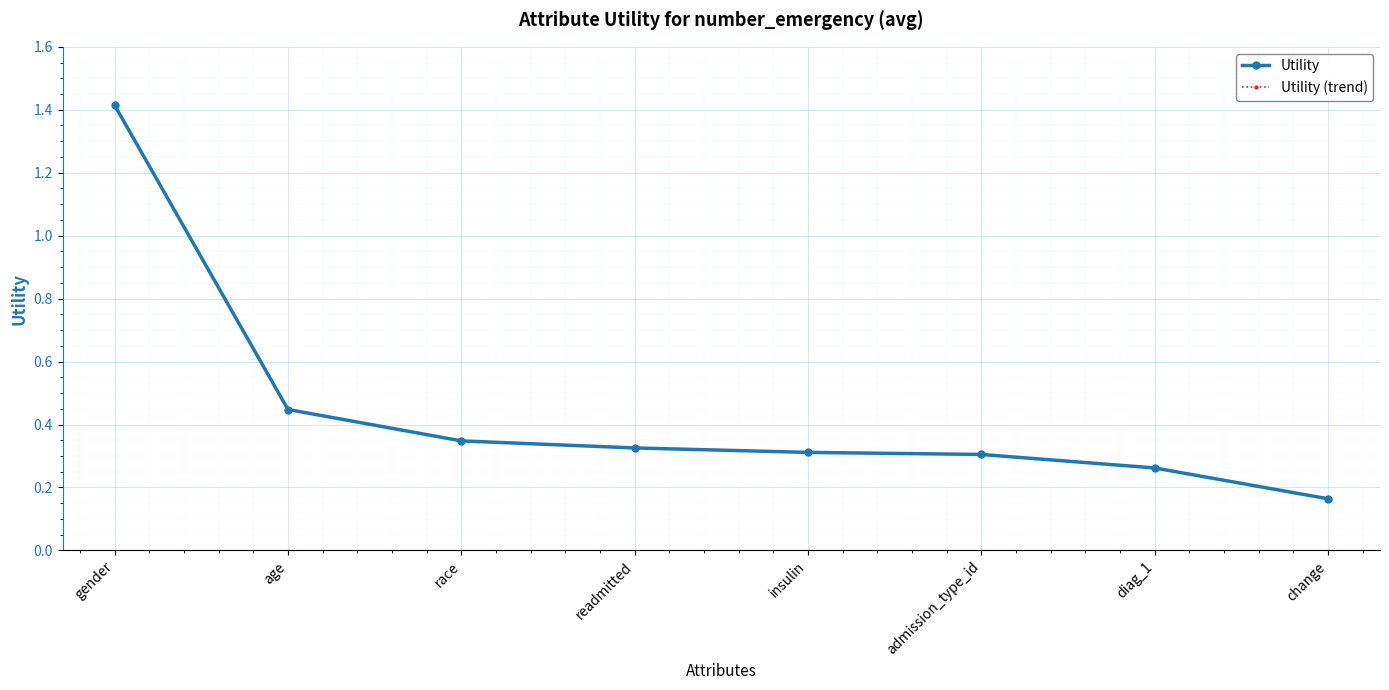

Between insulin and diag_1, which series saw the biggest shift?

Utility